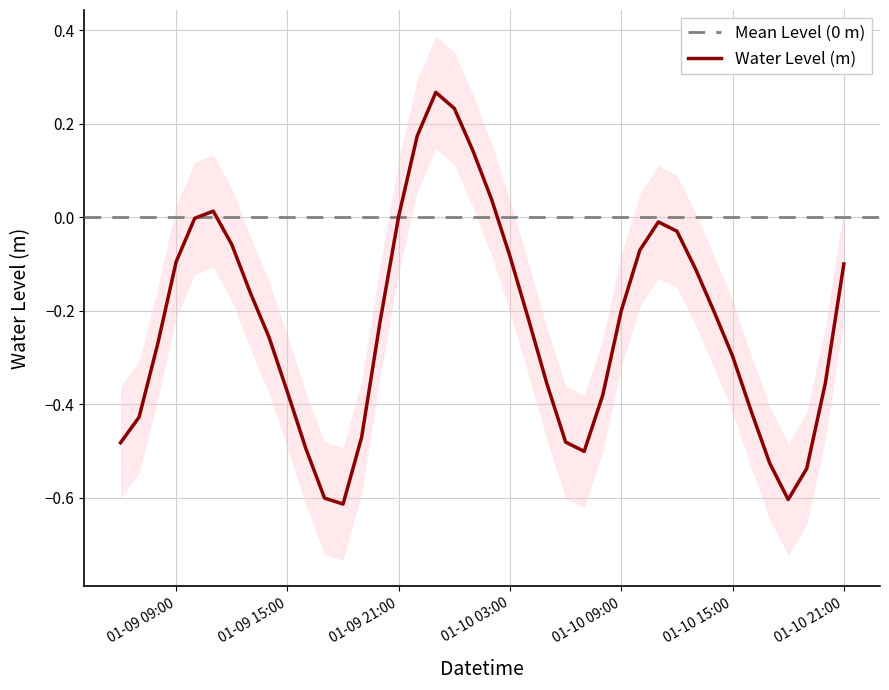

How many interior local peaks (higher than both neighbors) does the data have?

3